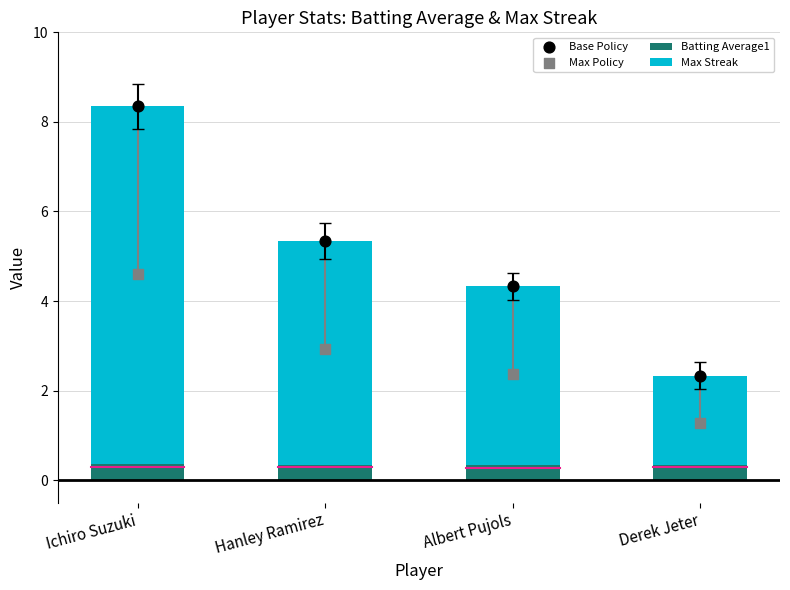

Which series has the widest spread of Y values?

Base Policy